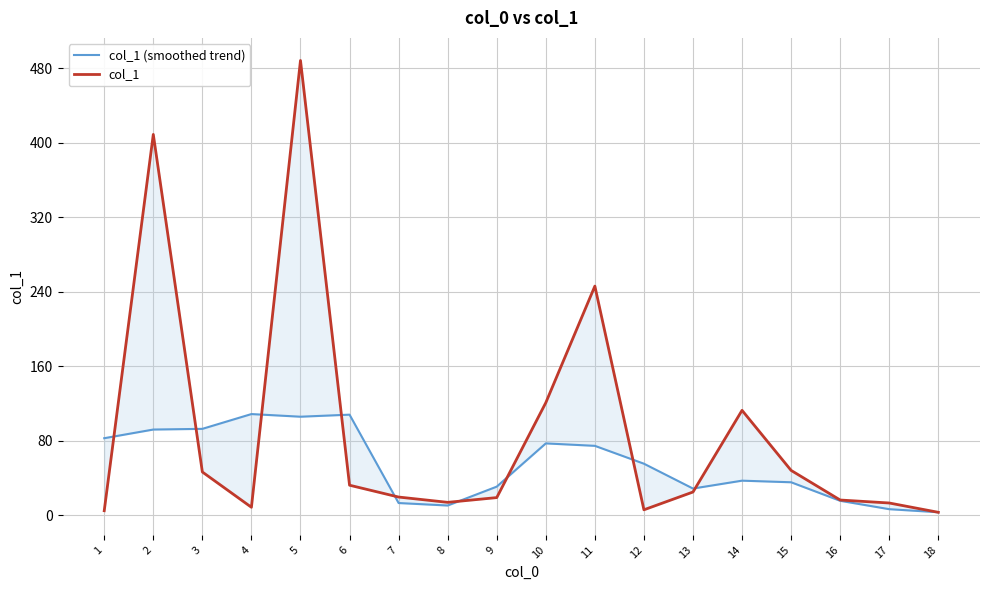

How many categories are shown in the chart?

18